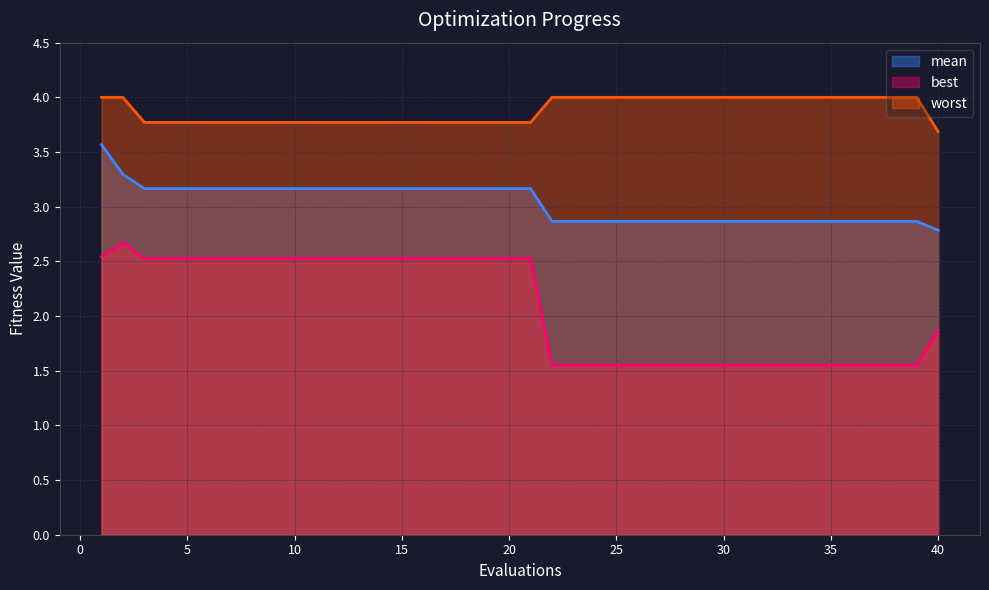

True or false: best has more than 0 interior local peaks.

True